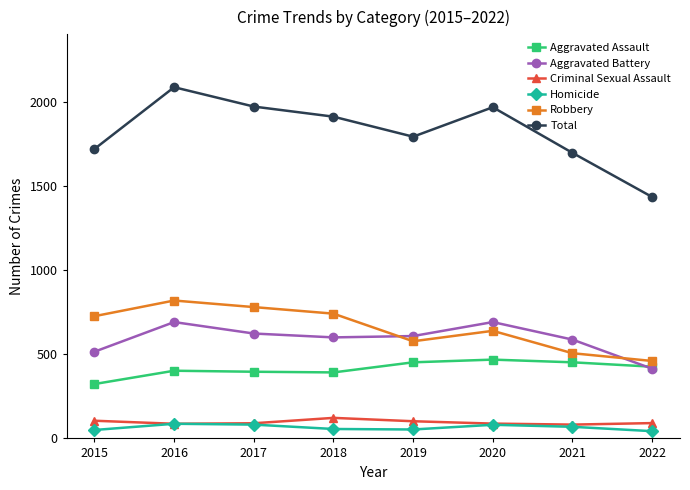

What is the total value across all series at 2022?

2868